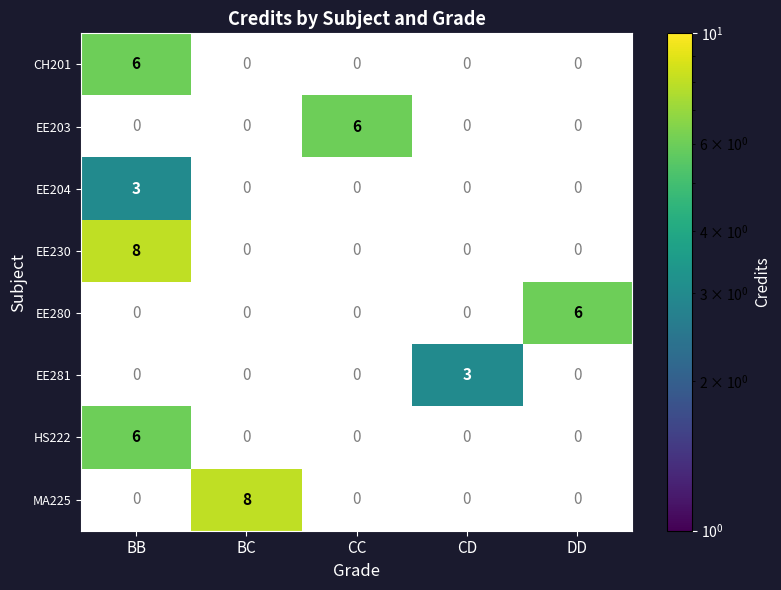

True or false: EE204 has a value of 3 at BB.

True